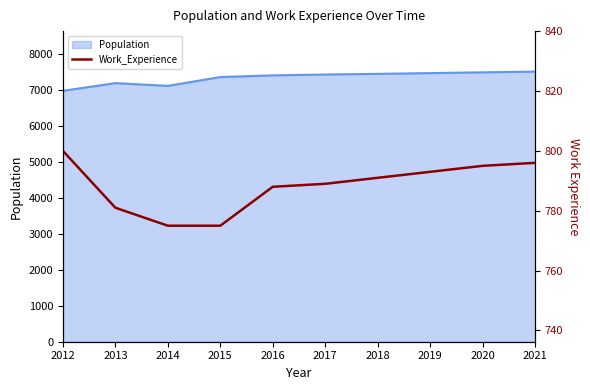

True or false: Population has a value of 10859 at 2019.

False